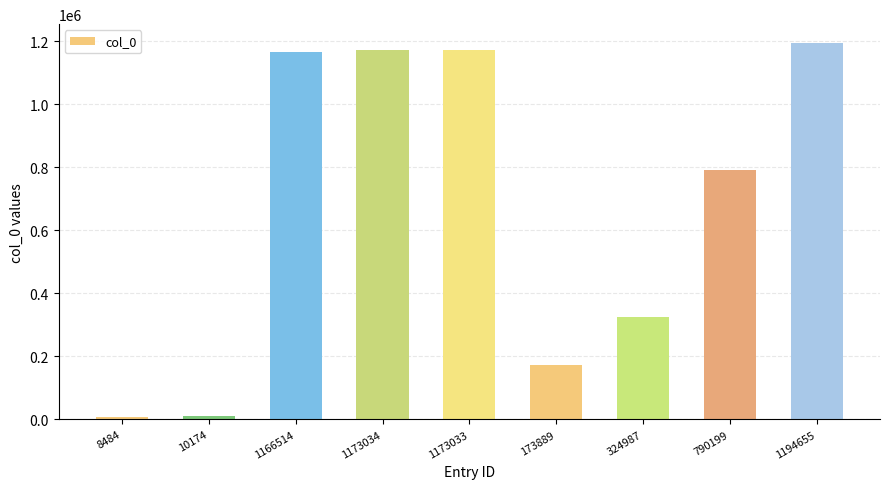

What is the change in value from 1166514 to 324987?

-841527